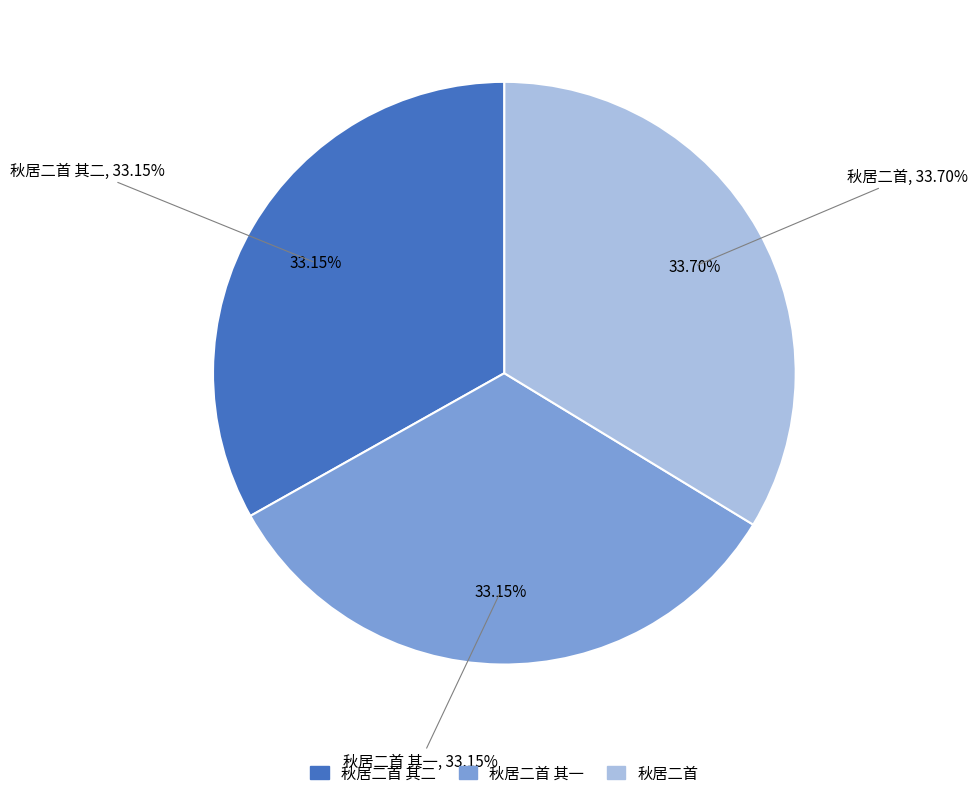

Does 秋居二首 其一 represent more than half of the total?

No